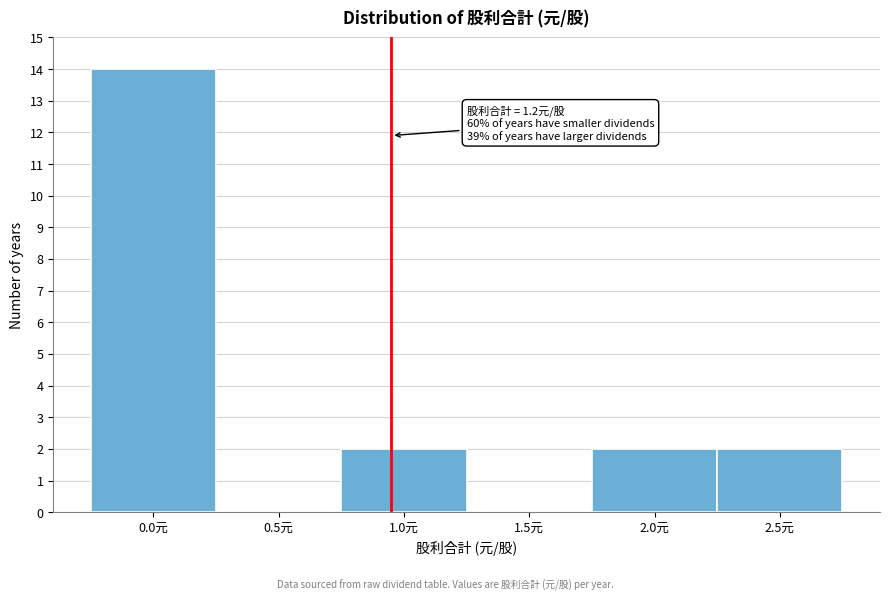

Reading left to right, extract all data points from this chart.

0.0元=14	0.5元=0	1.0元=2	1.5元=0	2.0元=2	2.5元=2